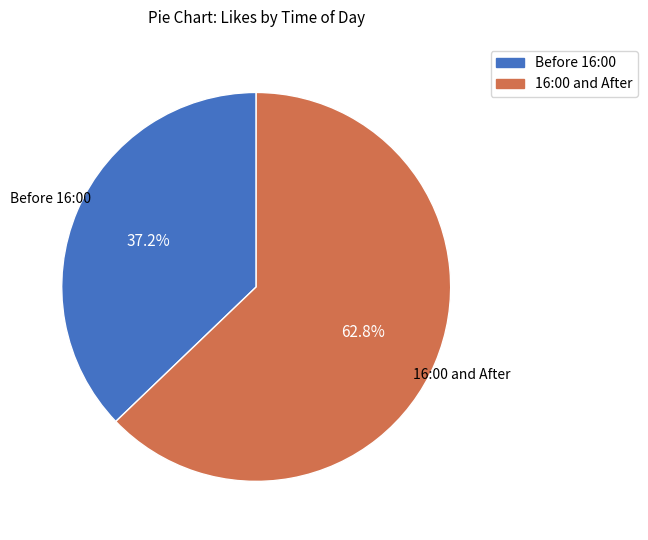

Is there a majority slice in this chart?

Yes